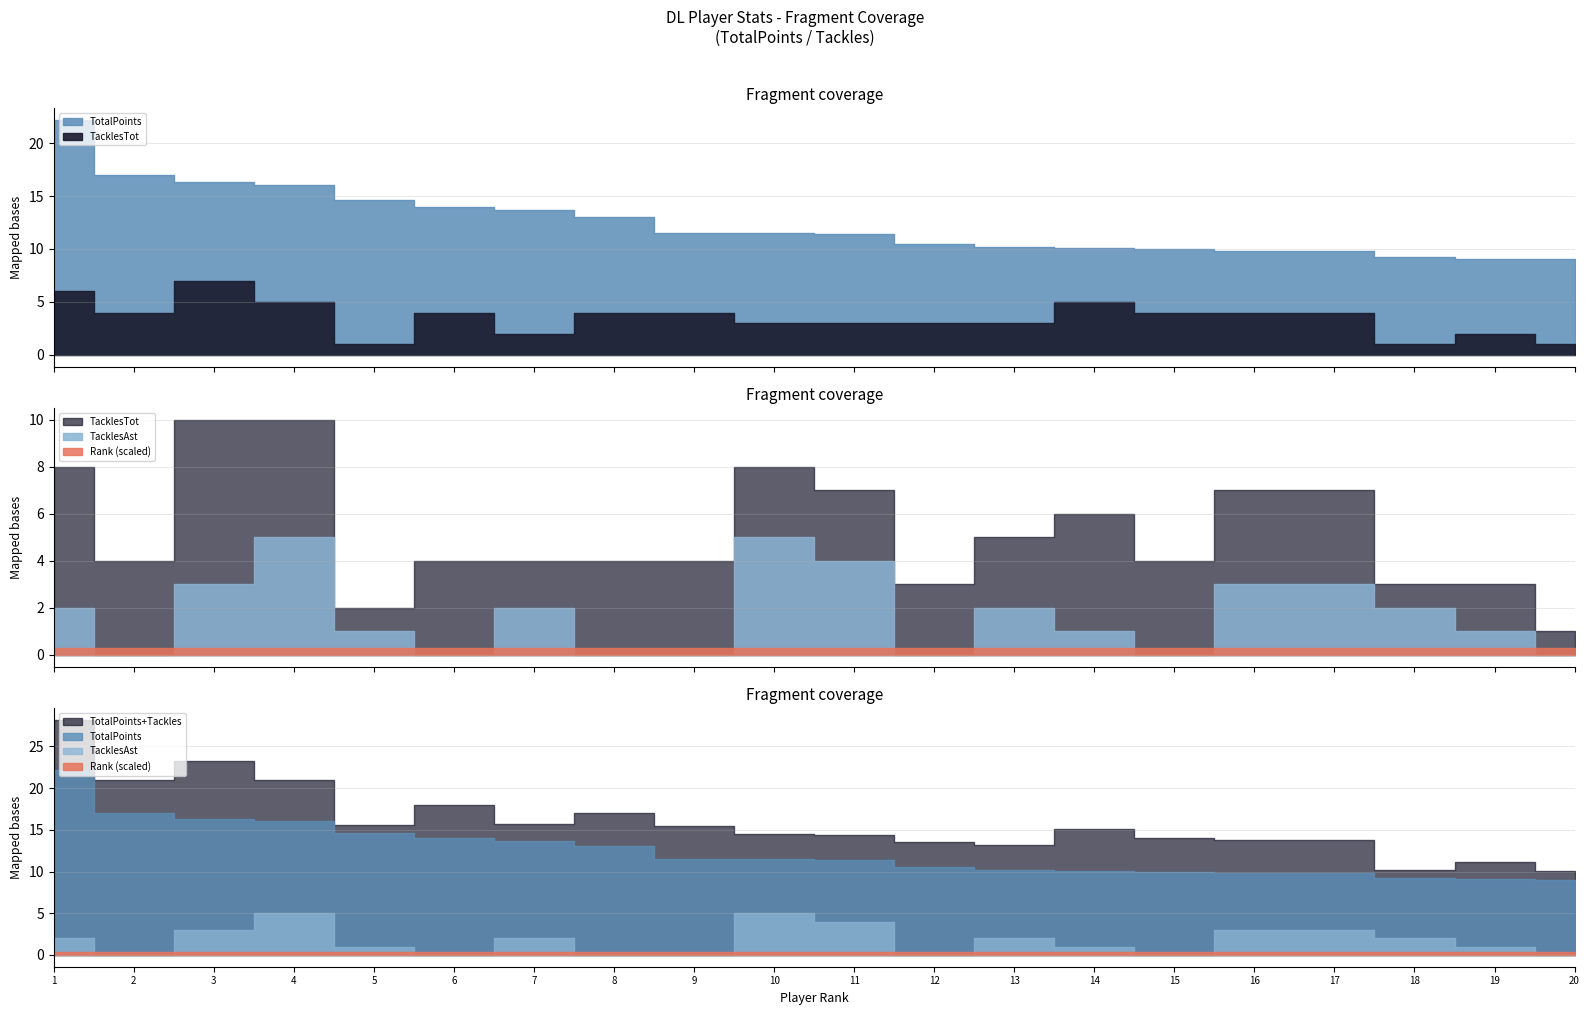

What is the average value of the Rank series?

10.5